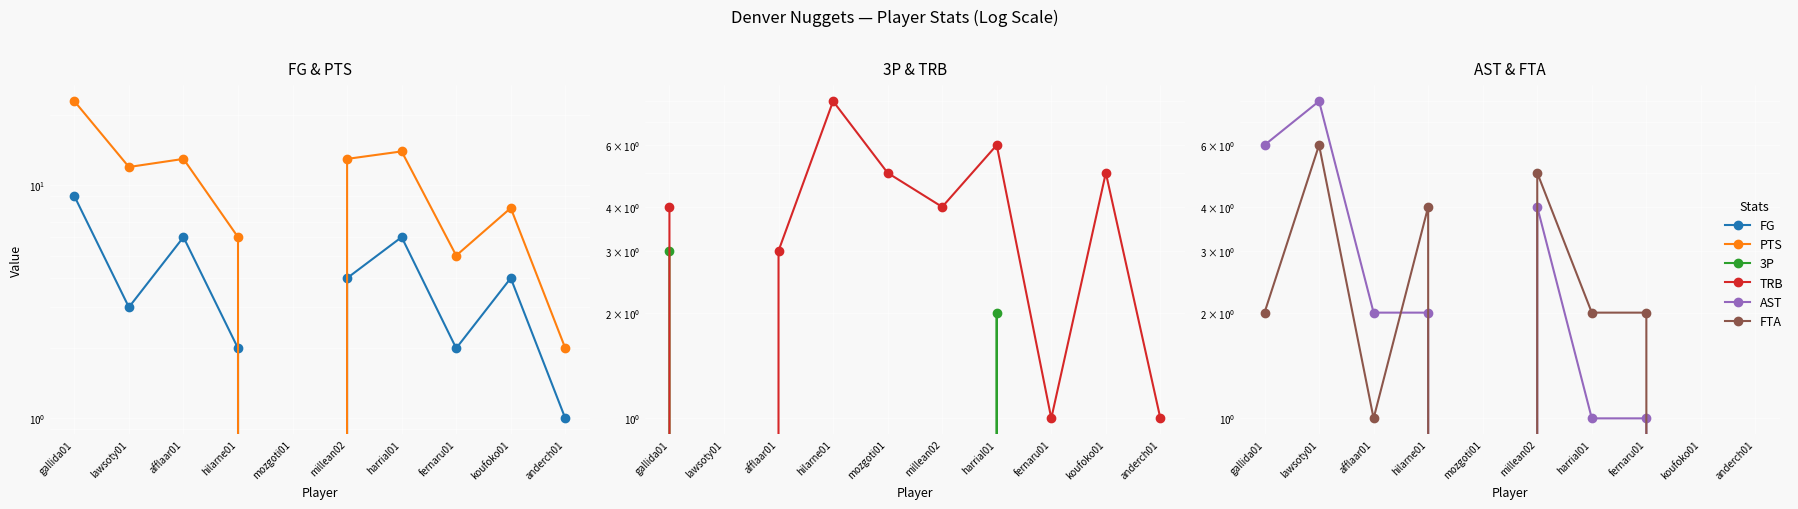

At which label is FTA closest to 3?

gallida01